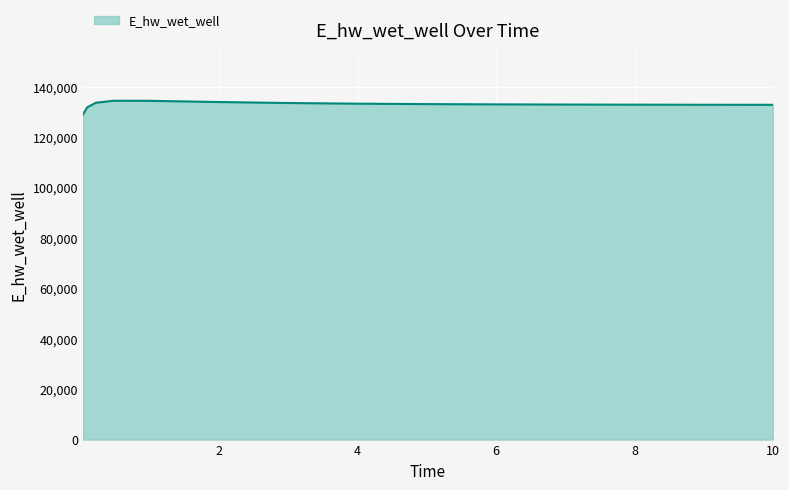

What is the minimum value shown in the chart?

128989.4